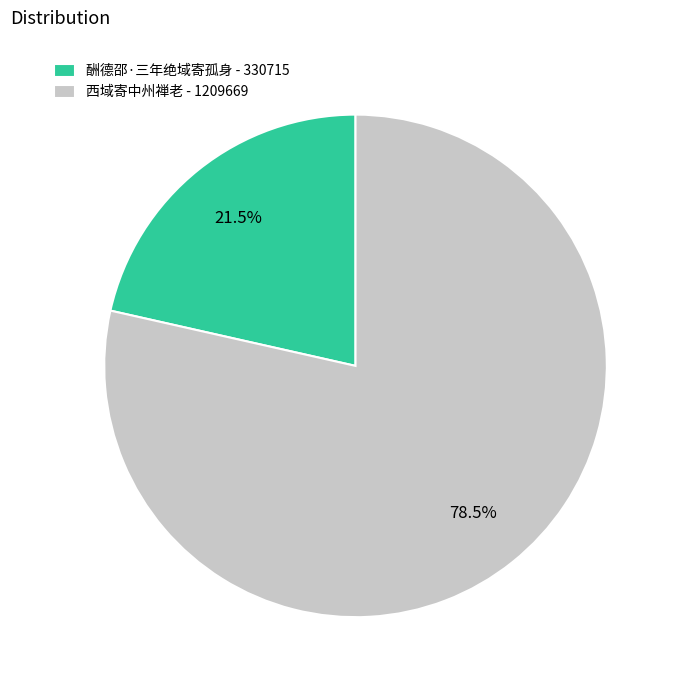

What is the smallest slice in the pie chart?

酬德邵·三年绝域寄孤身